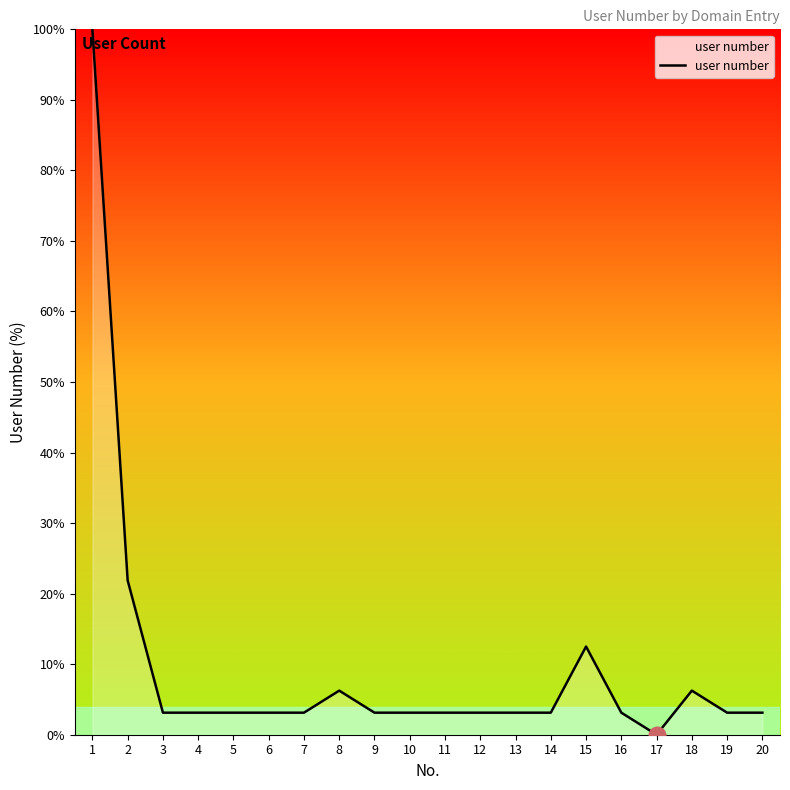

The chart shows a value of 3.1 at 9. True or false?

True